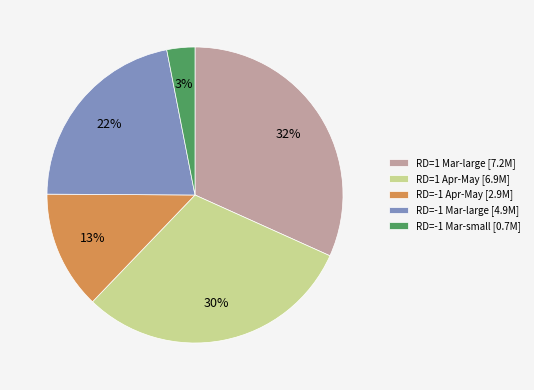

The RD=1 Apr-May [6.9M] slice represents 45% of the pie. True or false?

False